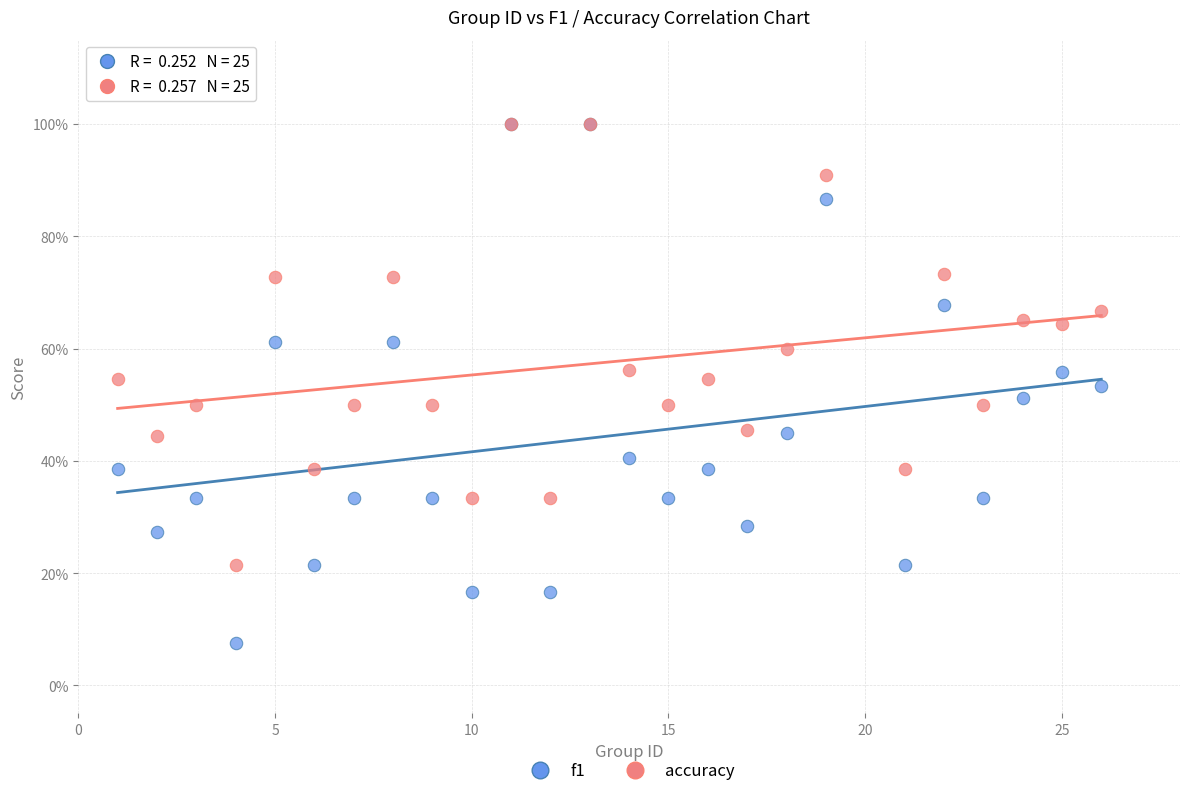

What are all the series names shown in the legend?

f1, accuracy